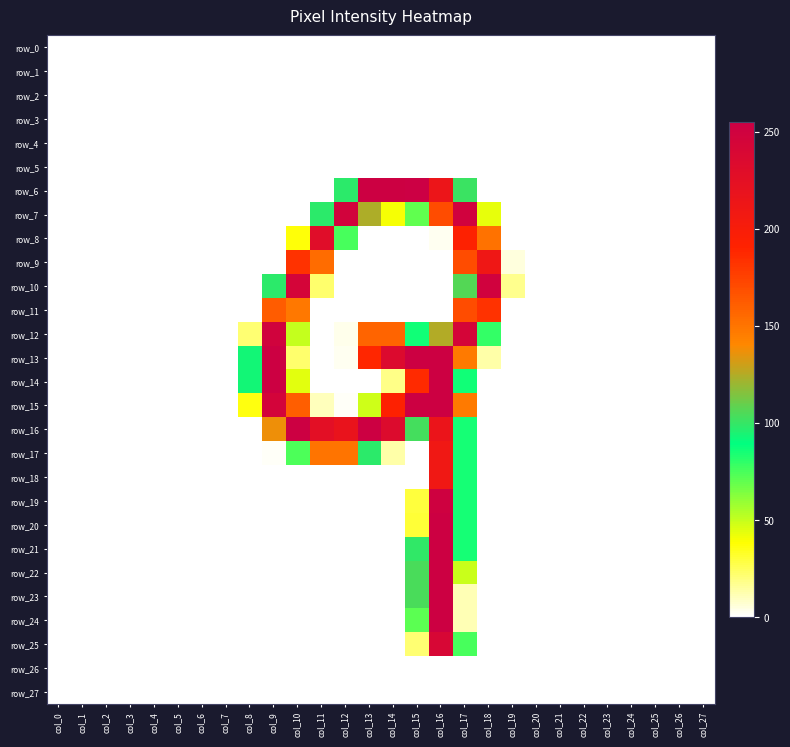

What is the average value of the row_12 series?

42